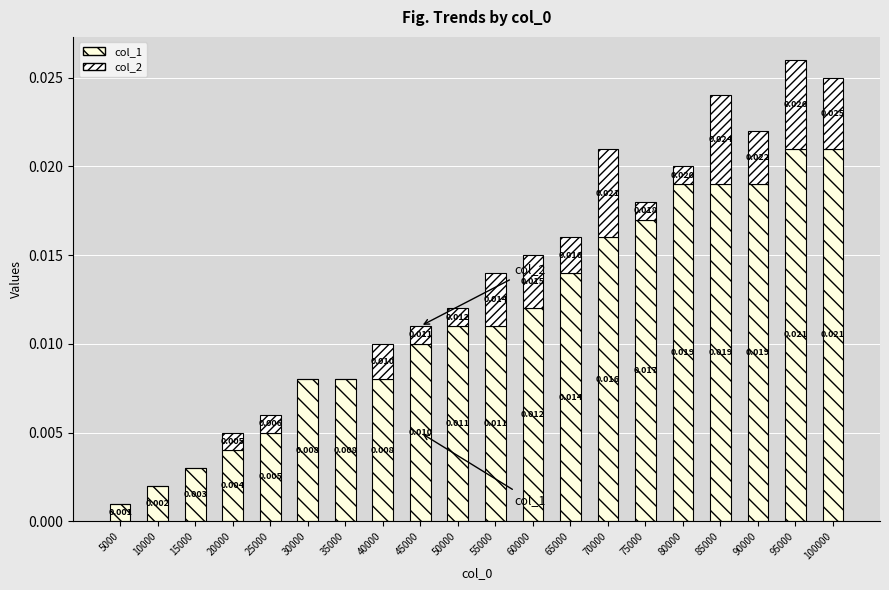

At how many categories does at least one series exceed 0?

20